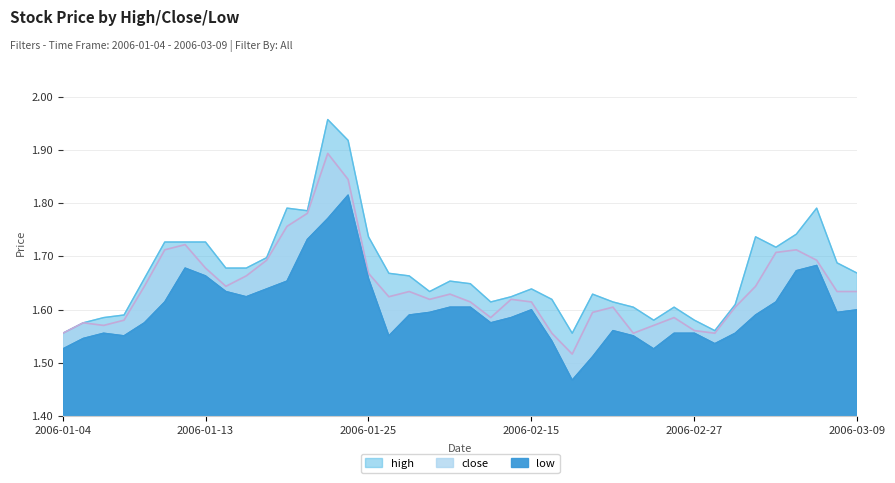

Count the number of categories in the chart.

40